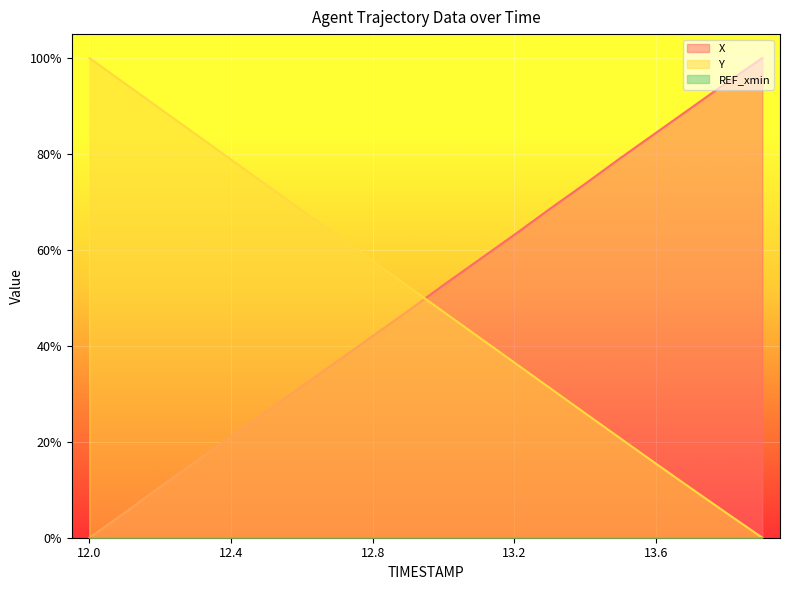

How many series are shown in this chart?

3